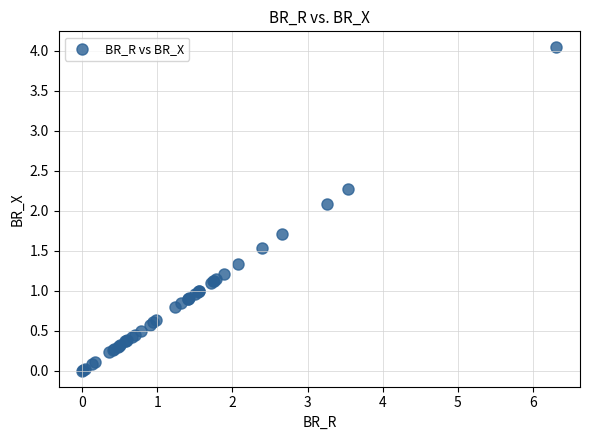

What Y value in the scatter plot is closest to 2?

2.1